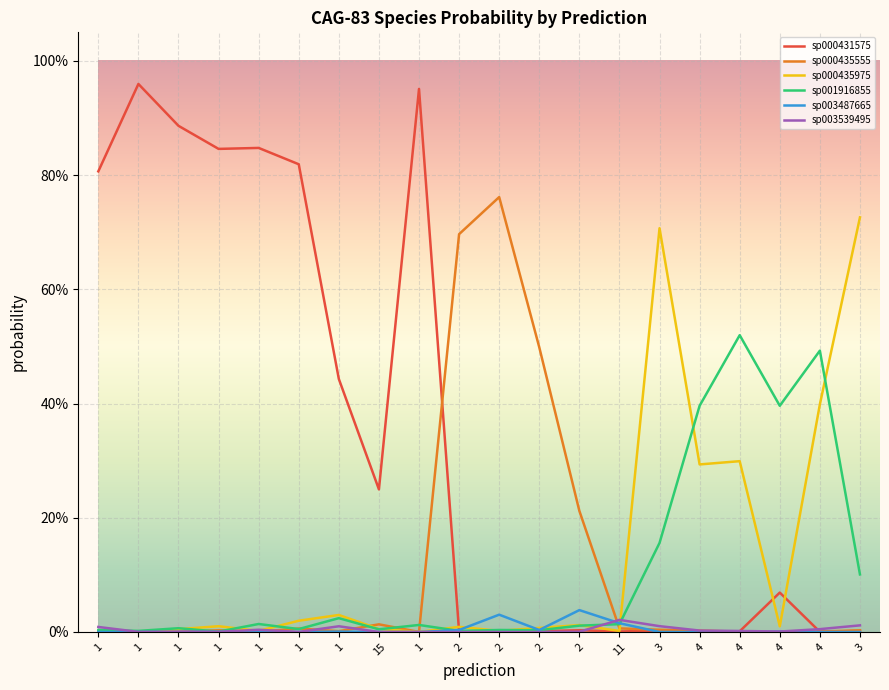

Does the chart display data point markers on the line(s)?

No